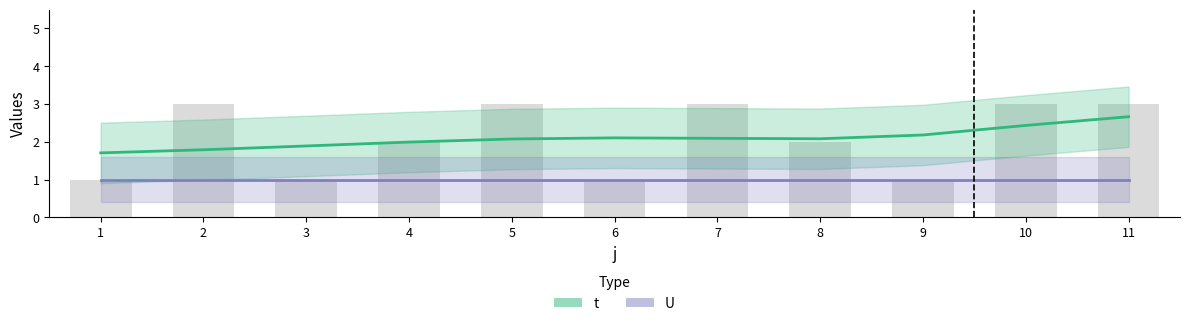

How many bars are there in total?

11